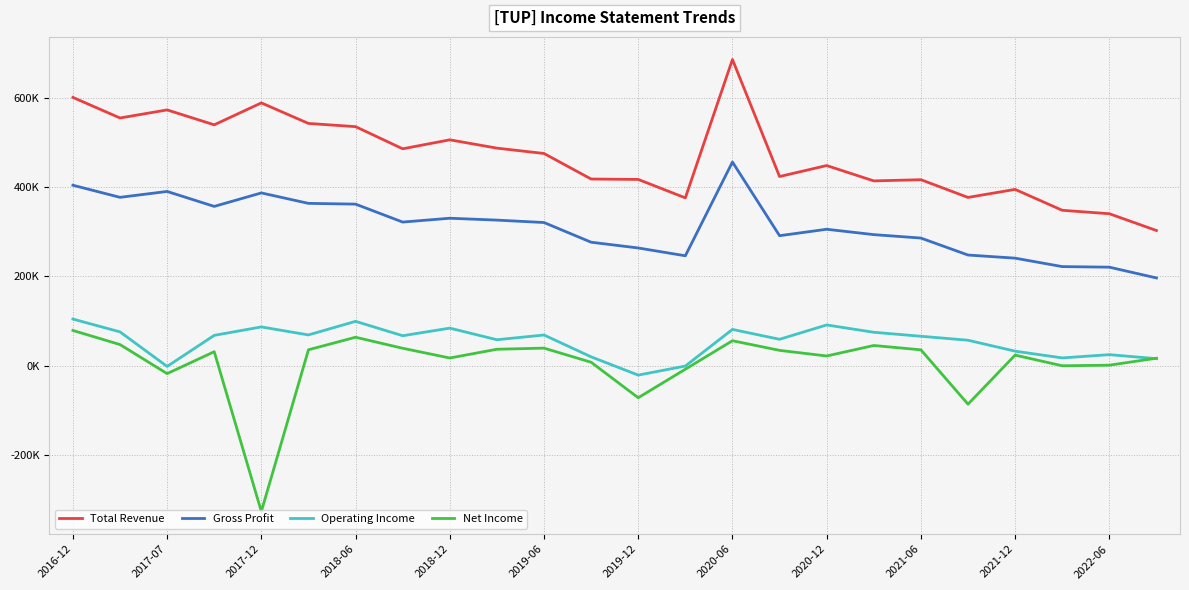

True or false: Gross Profit has more than 0 interior local peaks.

True